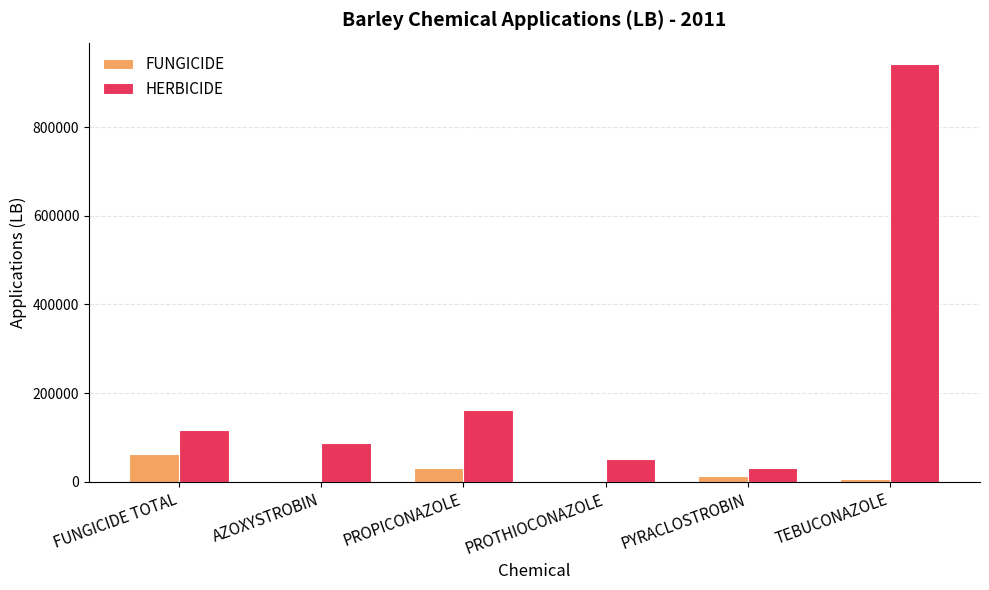

Count the number of categories in the chart.

6